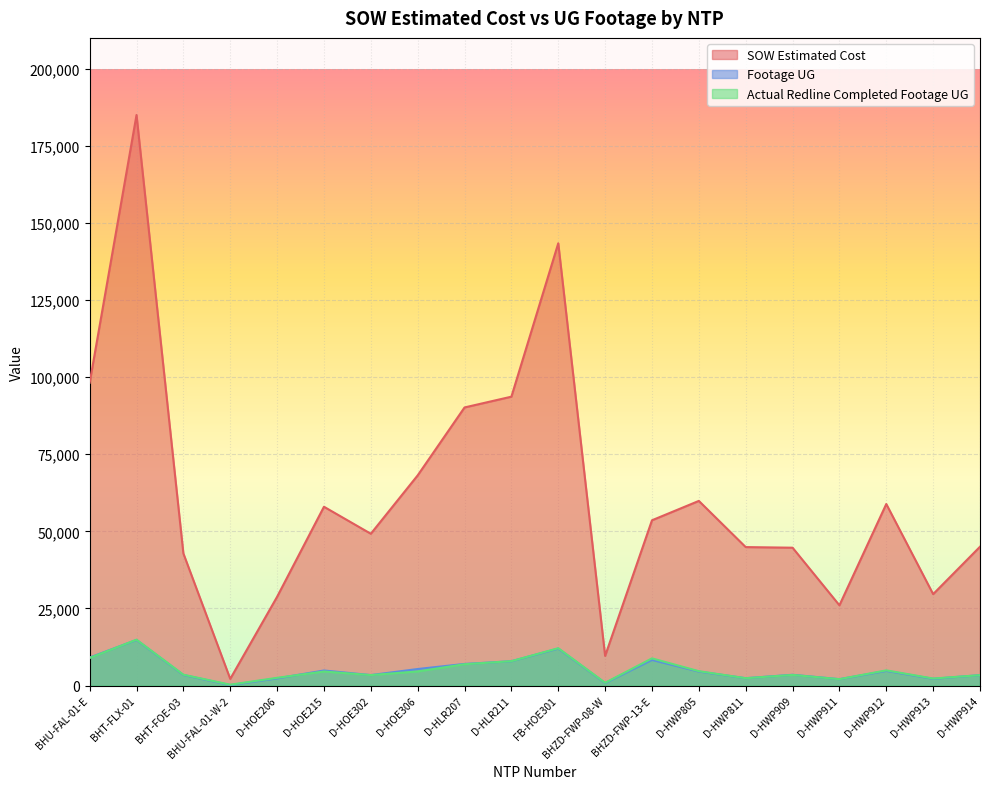

How many lines are shown in the chart?

3